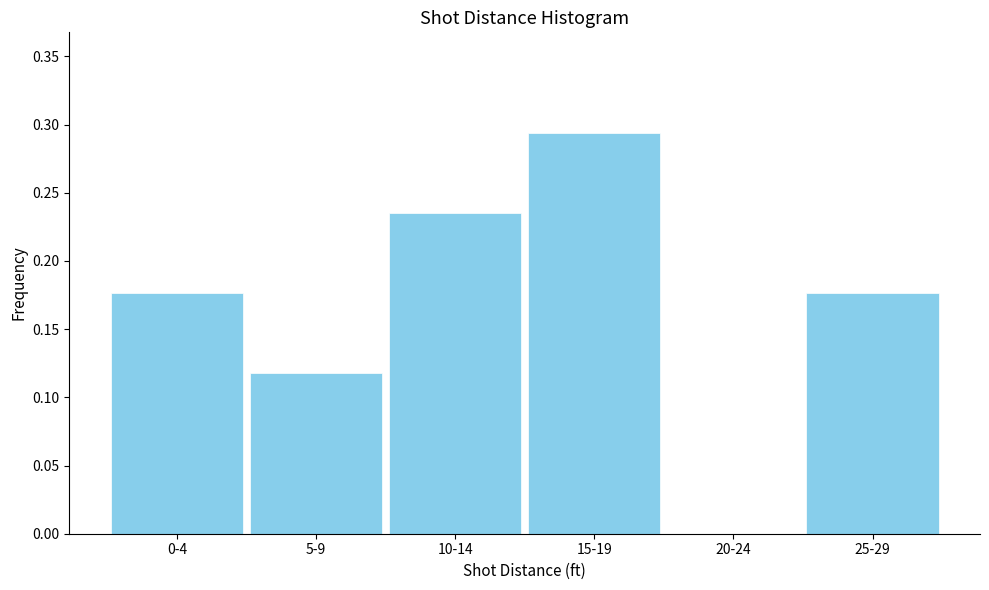

Which category has the highest value across all series?

15-19